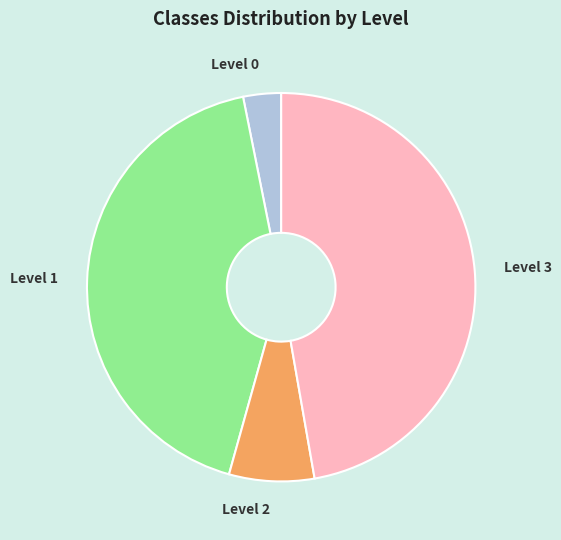

Do Level 3 and Level 2 together represent more than half of the pie?

Yes